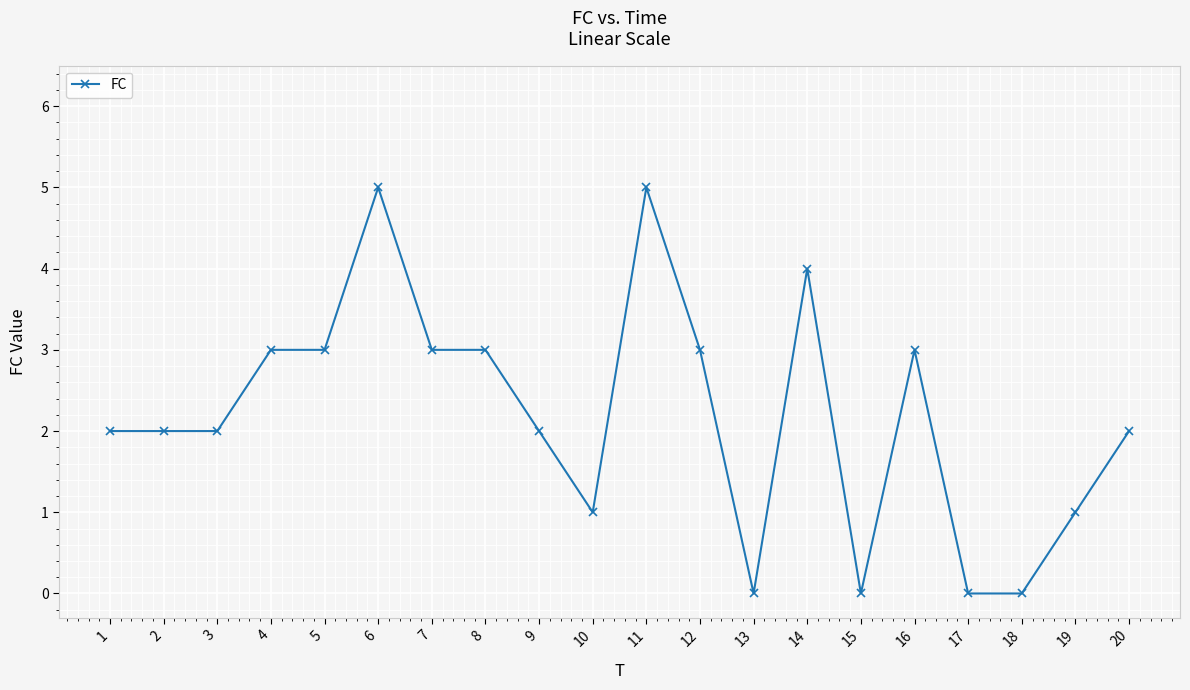

What is the maximum value shown in the chart?

5